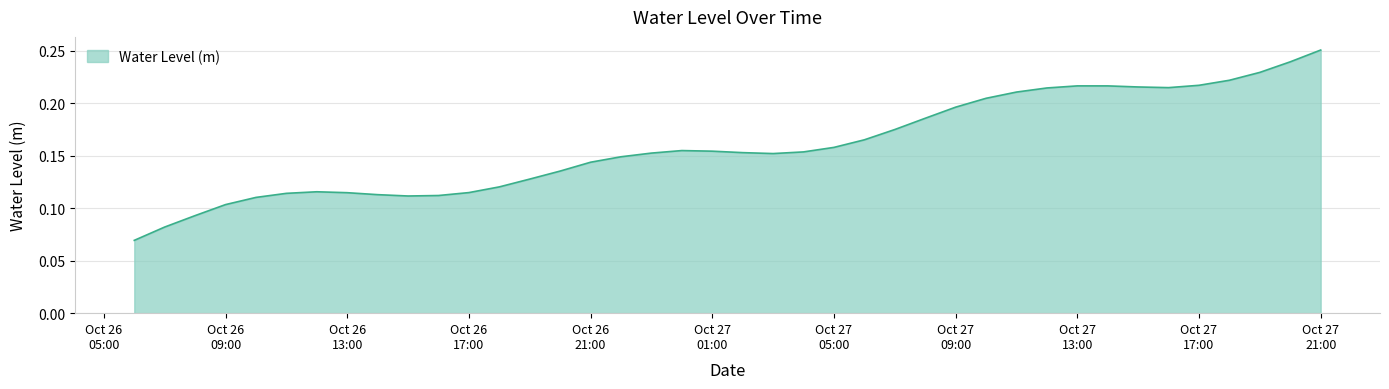

How many interior local peaks (higher than both neighbors) does the data have?

3